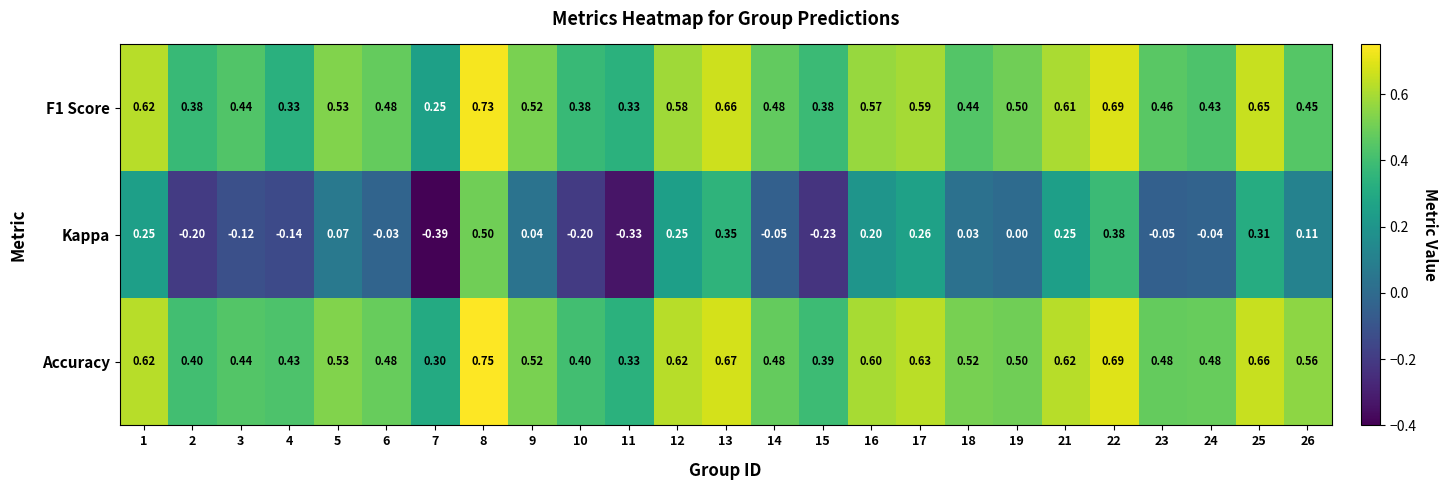

Between 9 and 16, which series saw the biggest shift?

Kappa